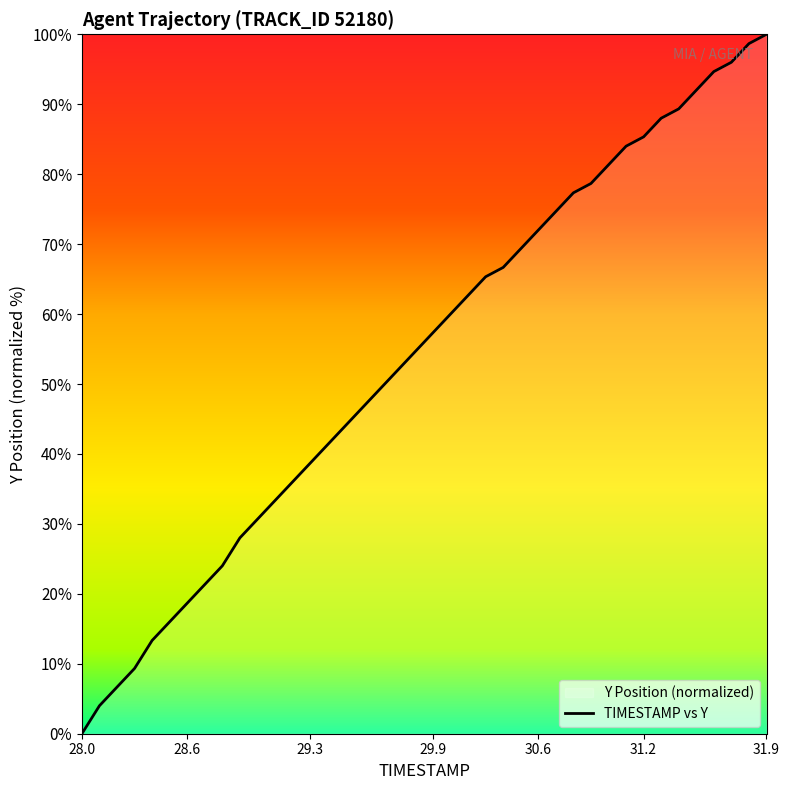

At which category does the chart reach its minimum across all series?

28.0